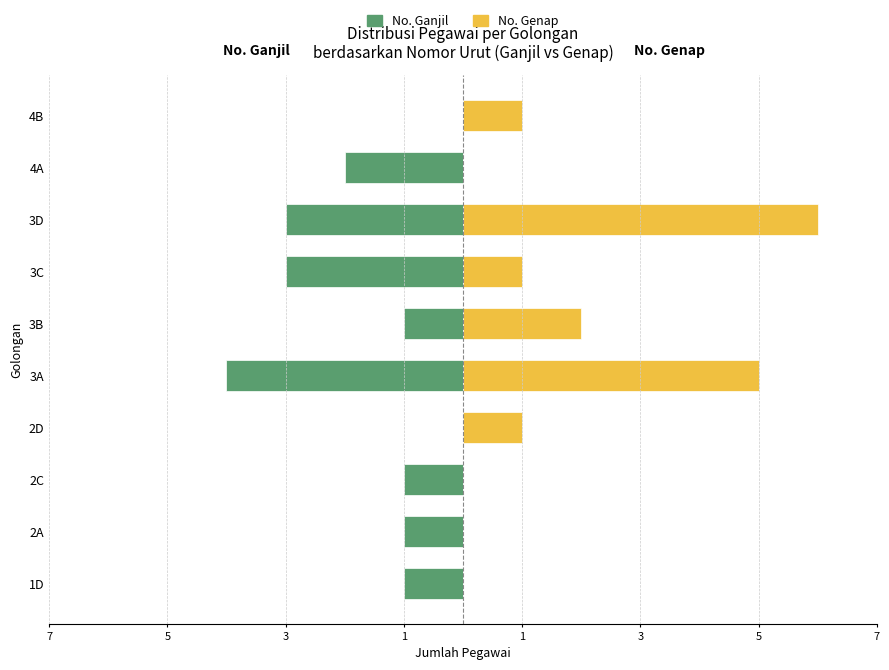

What is the approximate value of Golongan Ganjil (No. Ganjil) at 2C?

-1